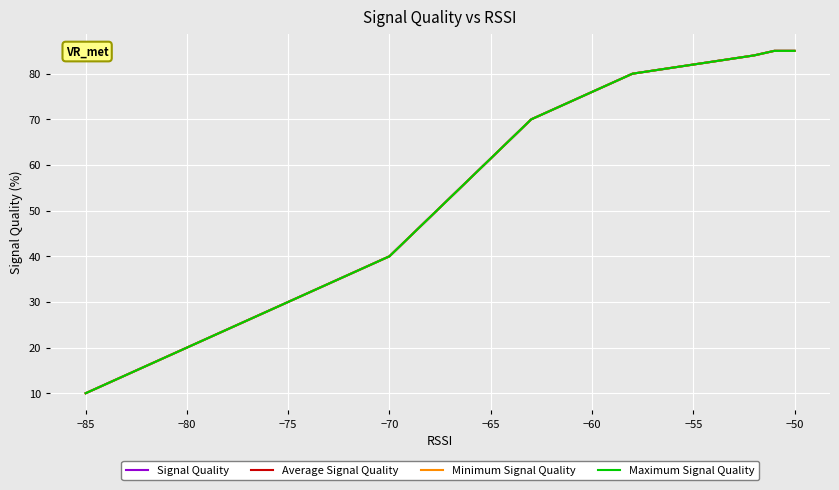

What is the difference between the maximum and minimum values in the Signal Quality series?

75